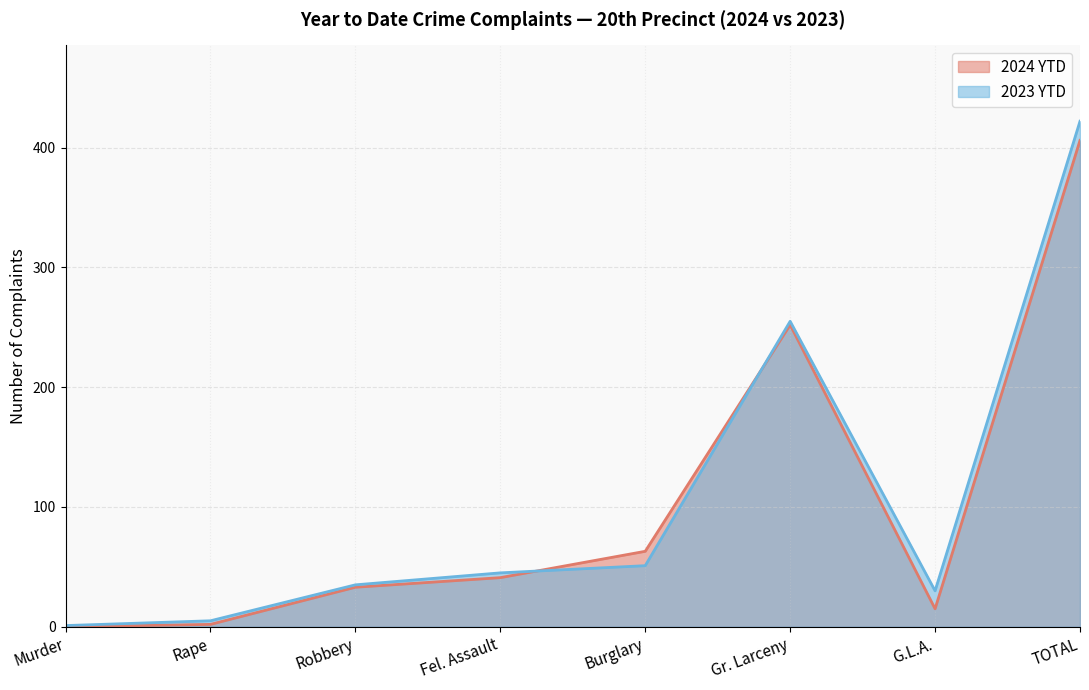

Which series has the widest spread of values?

2023 YTD